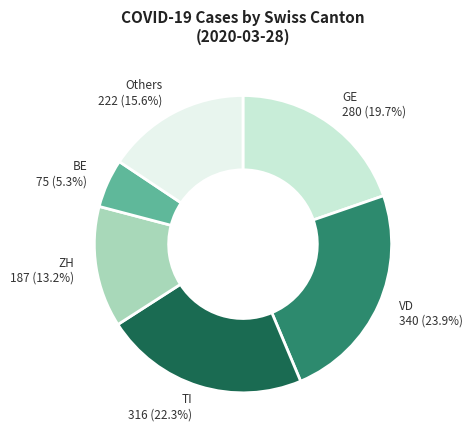

Rank the categories by value from lowest to highest.

BE, ZH, Others, GE, TI, VD